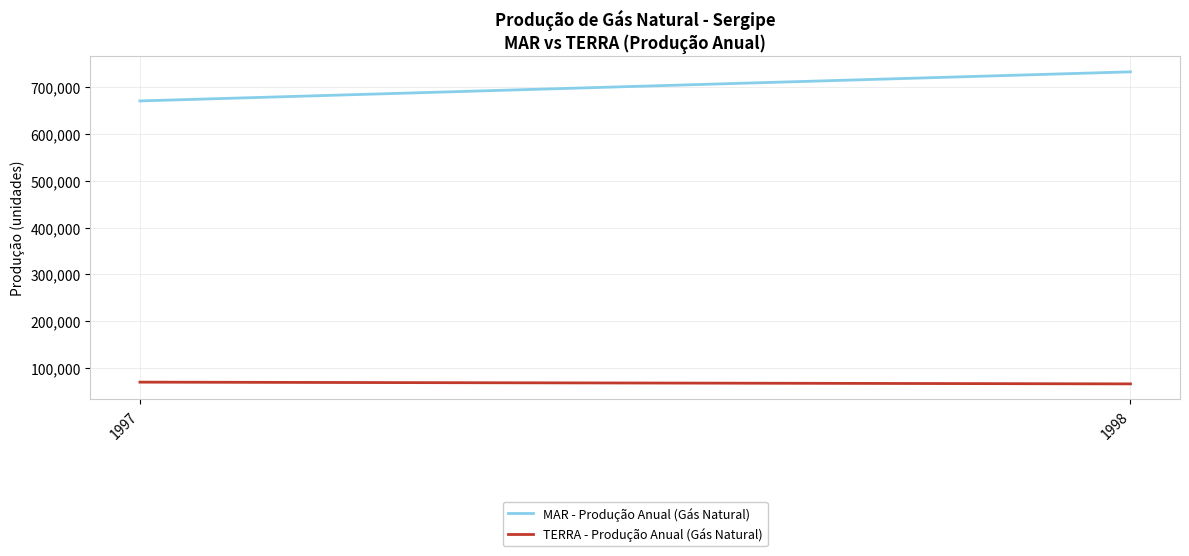

Reading left to right, extract all data points from this chart.

MAR - Produção Anual (Gás Natural): 670823	732986
TERRA - Produção Anual (Gás Natural): 69998	66279